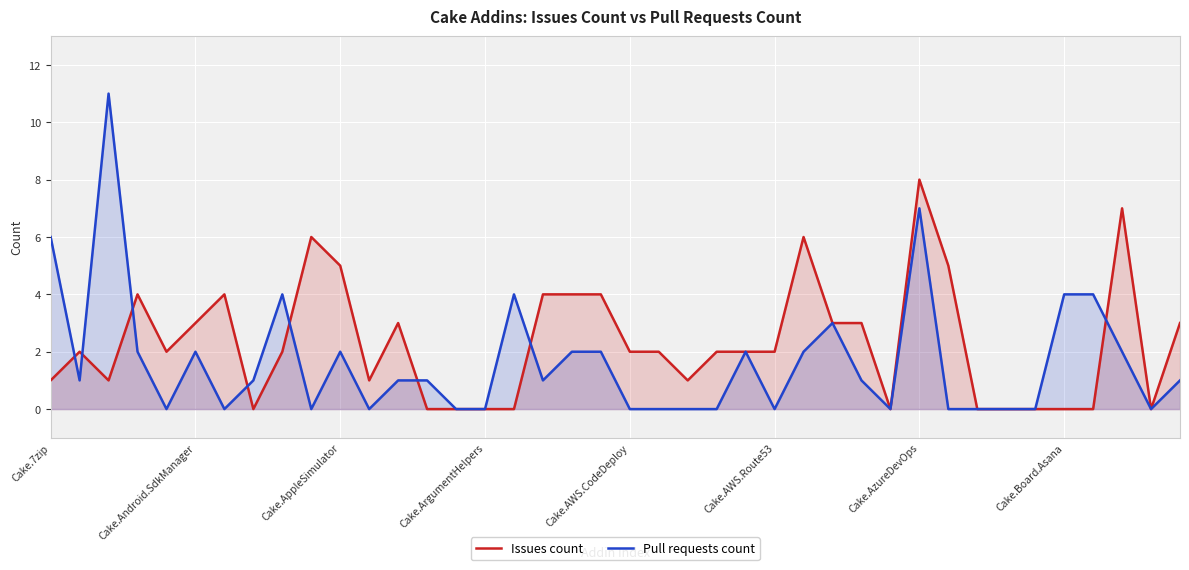

In Pull requests count, how many points are lower than both neighbors (excluding endpoints)?

9